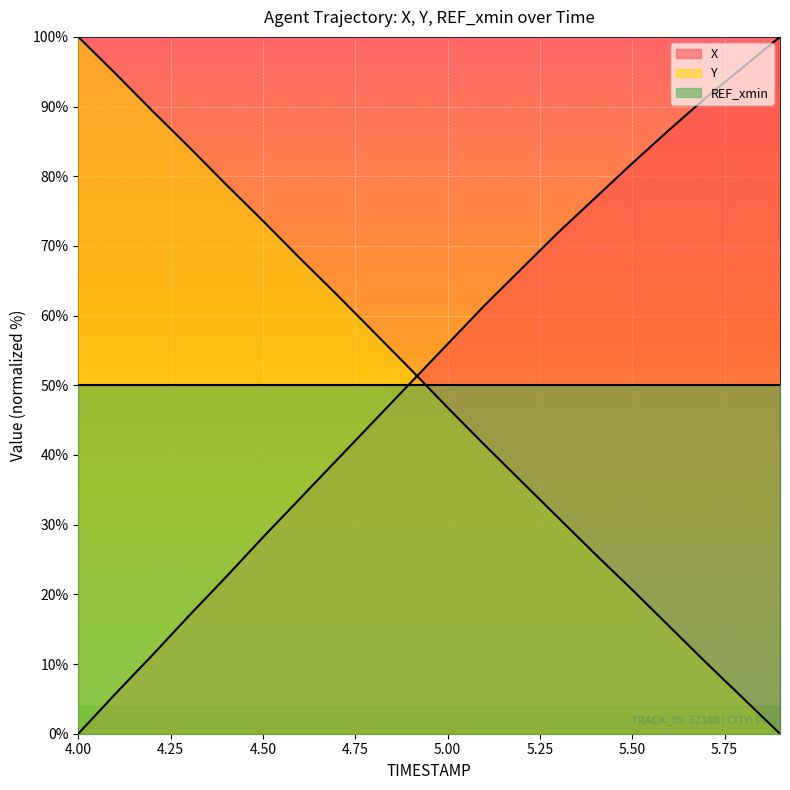

At how many categories does at least one series exceed 7?

20